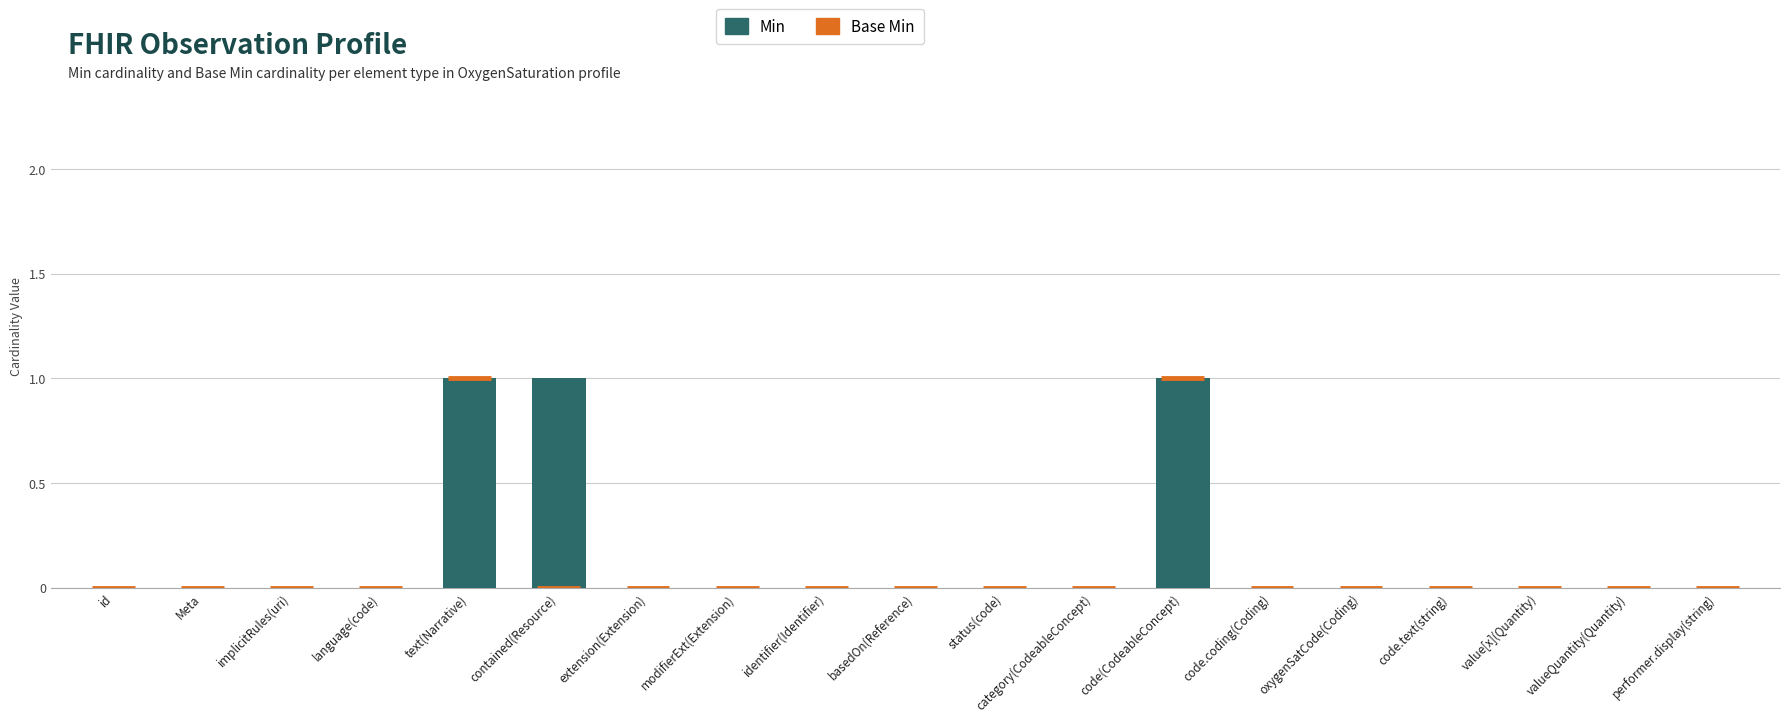

Between contained(Resource) and code.text(string), which is larger?

contained(Resource)